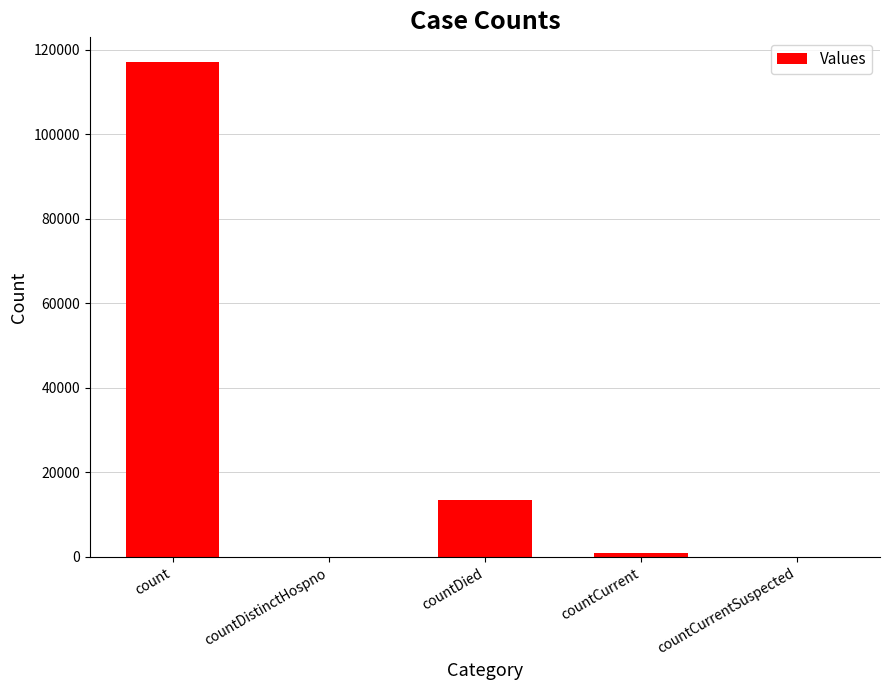

True or false: the data shows 13539 at countDied.

True